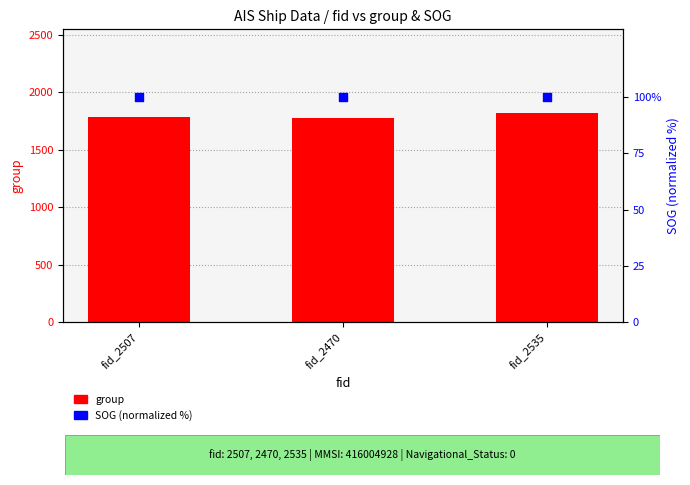

Which series contains the highest Y value?

group